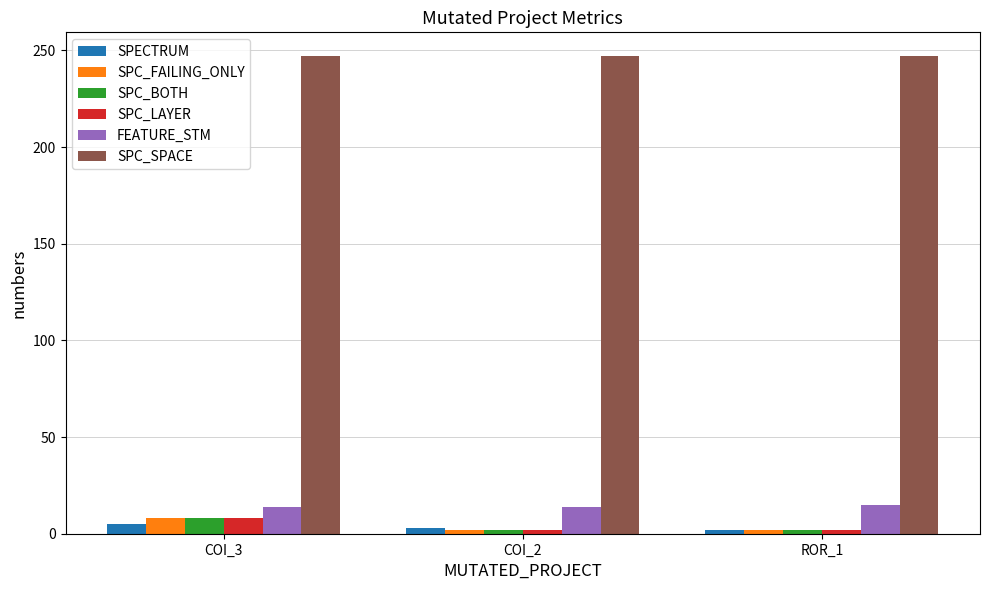

What is the maximum value for SPC_LAYER?

8